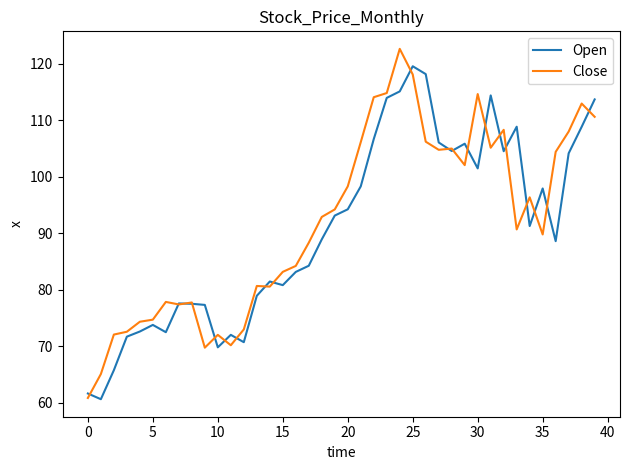

What is the highest value of the Close series?

122.7